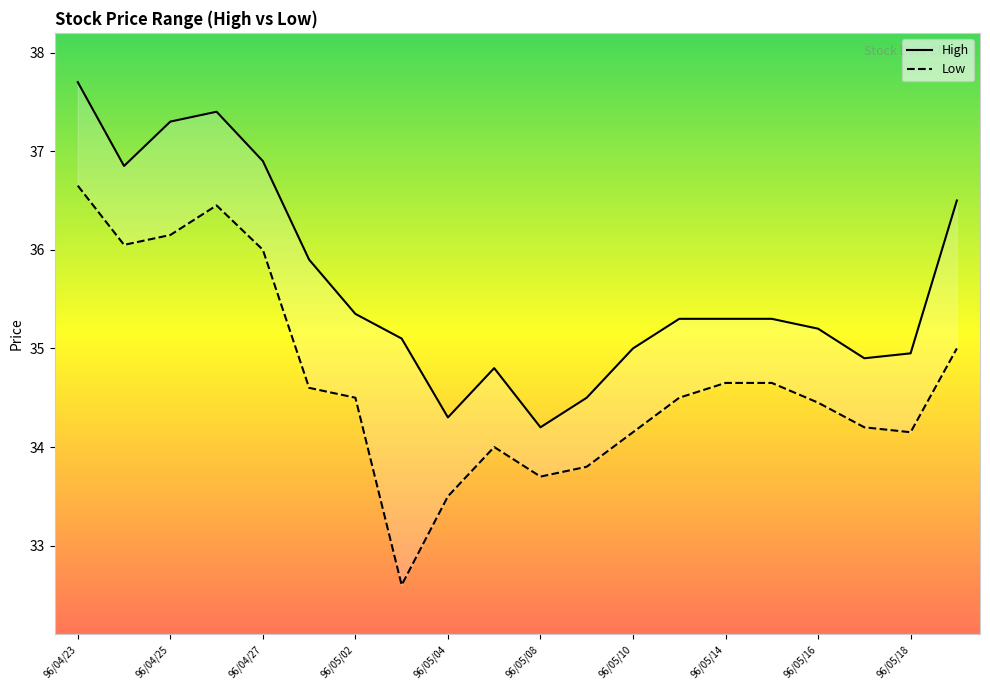

What is the difference between the maximum and second lowest values in the Low series?

3.1